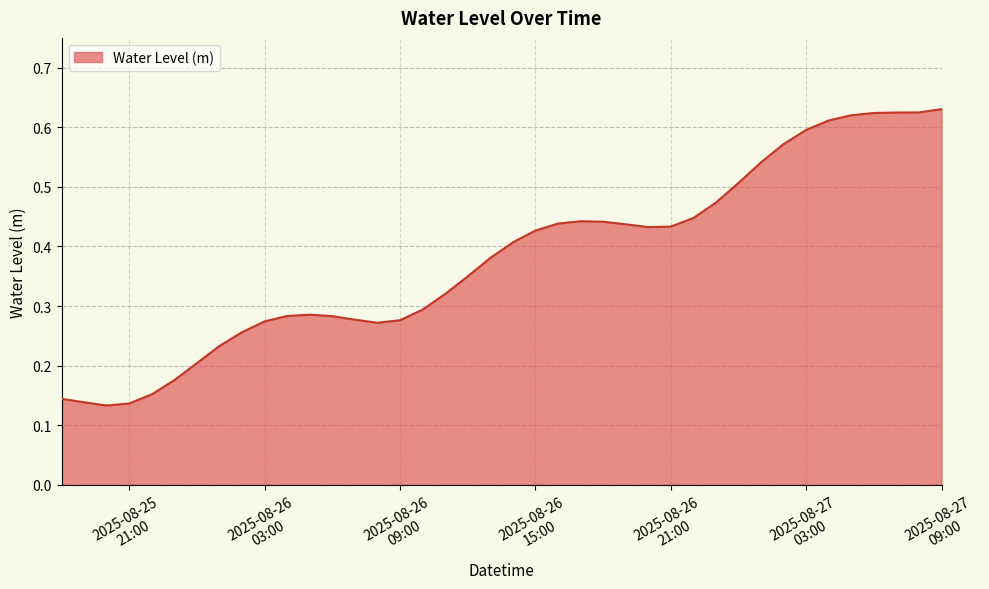

Does the chart display data point markers on the line(s)?

No